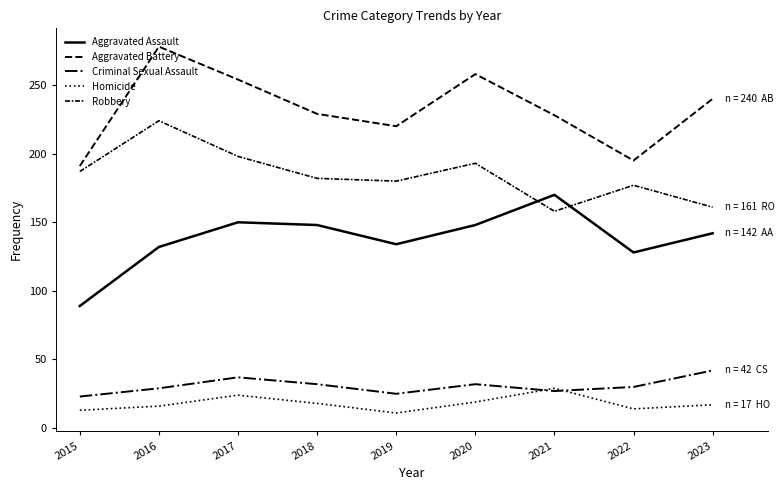

Reading left to right, extract all data points from this chart.

Aggravated Assault: 2015=89	2016=132	2017=150	2018=148	2019=134	2020=148	2021=170	2022=128	2023=142
Aggravated Battery: 2015=191	2016=278	2017=254	2018=229	2019=220	2020=258	2021=228	2022=195	2023=240
Criminal Sexual Assault: 2015=23	2016=29	2017=37	2018=32	2019=25	2020=32	2021=27	2022=30	2023=42
Homicide: 2015=13	2016=16	2017=24	2018=18	2019=11	2020=19	2021=29	2022=14	2023=17
Robbery: 2015=187	2016=224	2017=198	2018=182	2019=180	2020=193	2021=158	2022=177	2023=161